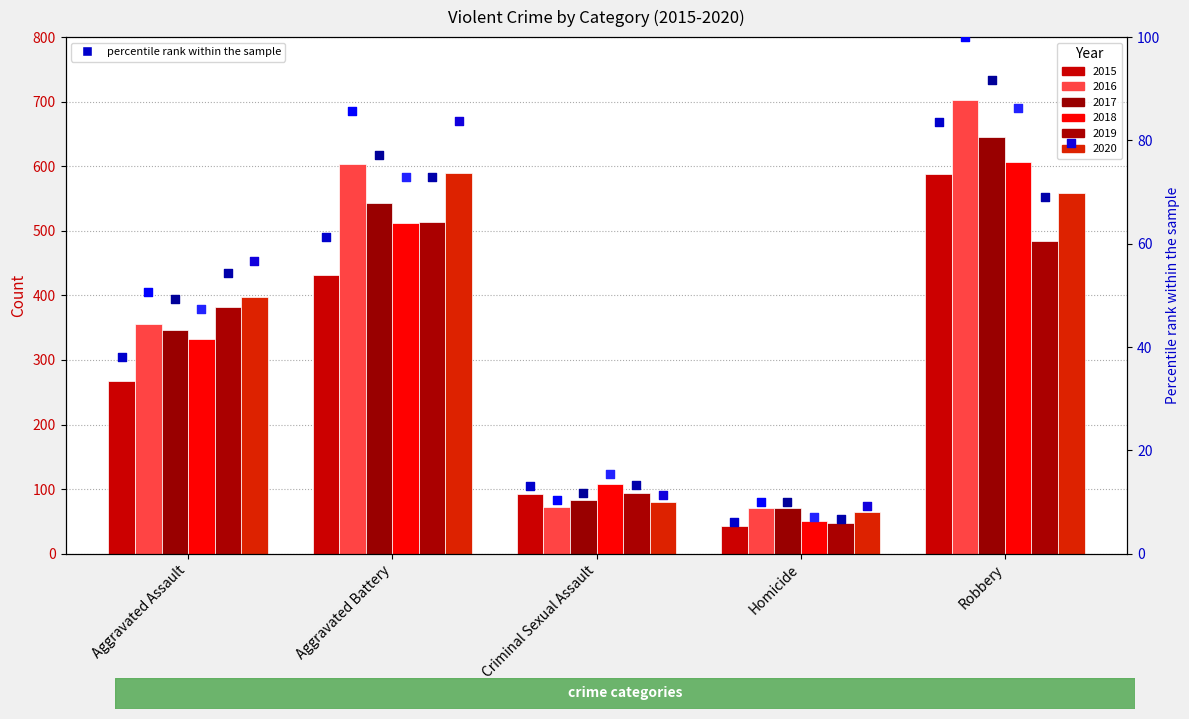

At which category is the sum across all series the highest?

Robbery